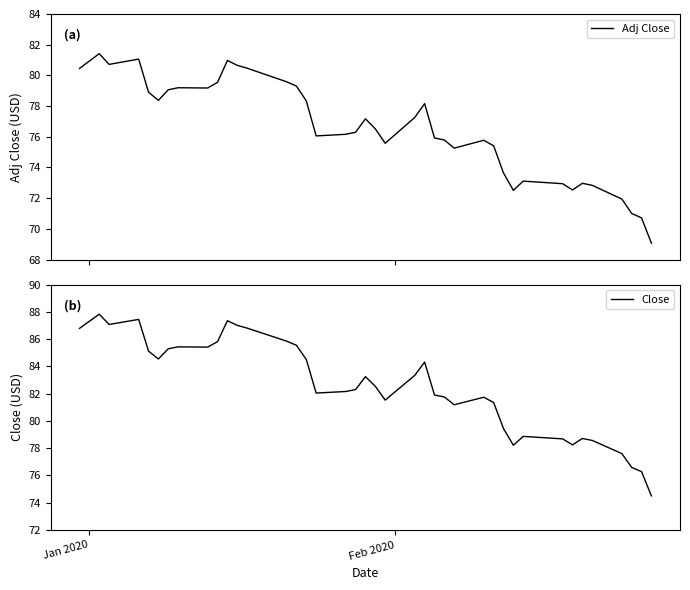

List the series in order of their overall mean, highest first.

Close, Adj Close